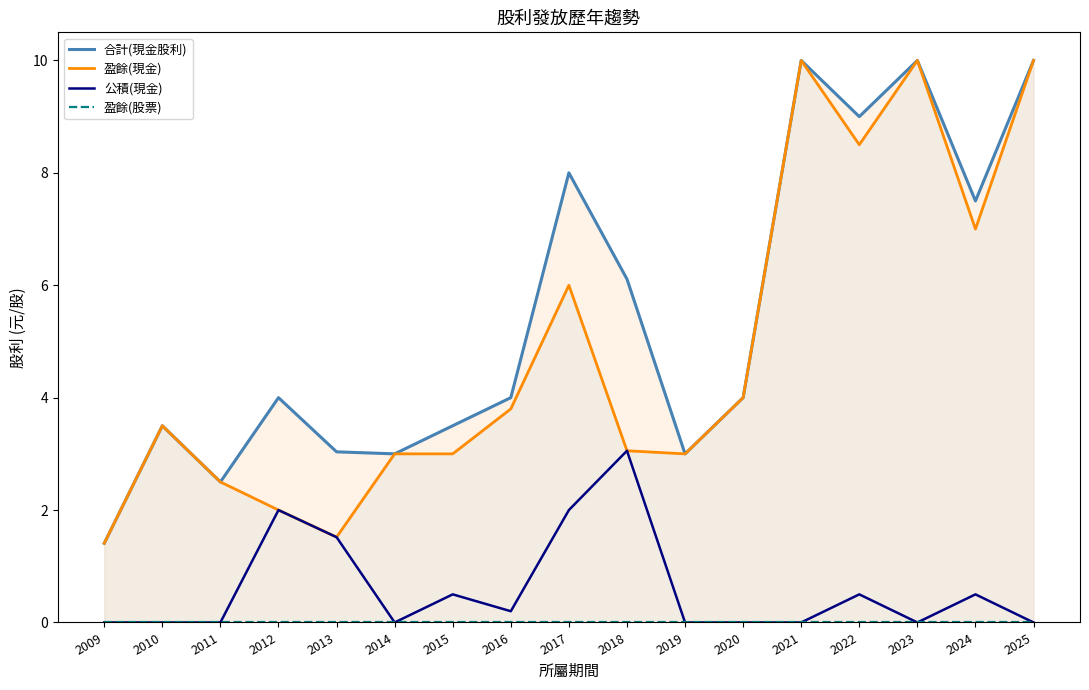

At which label is 合計(現金股利) closest to 5?

2012